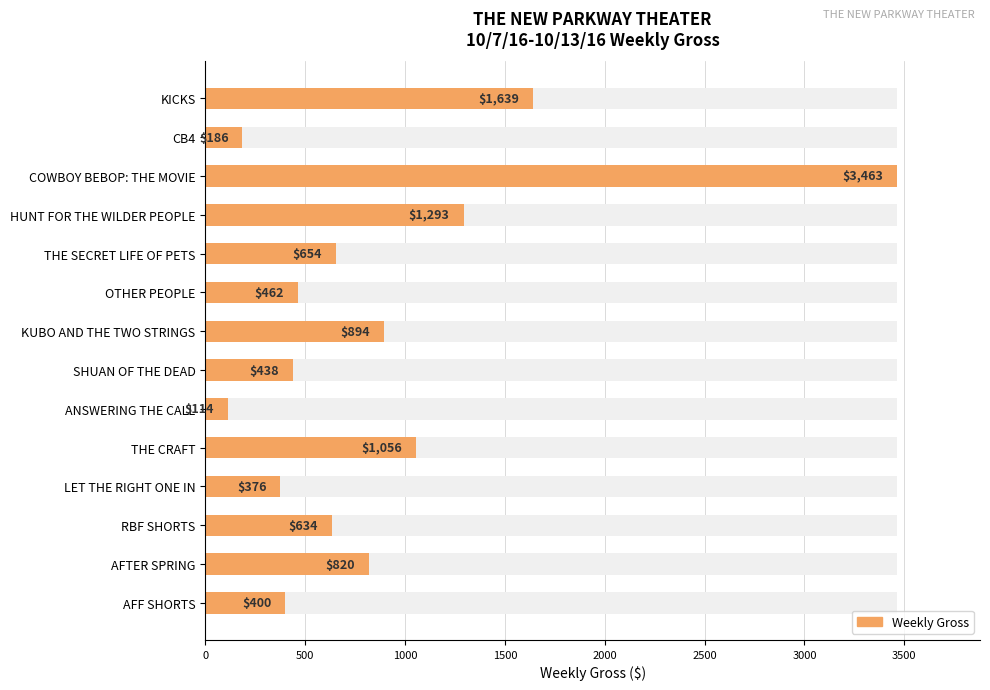

What is the smallest value displayed?

114